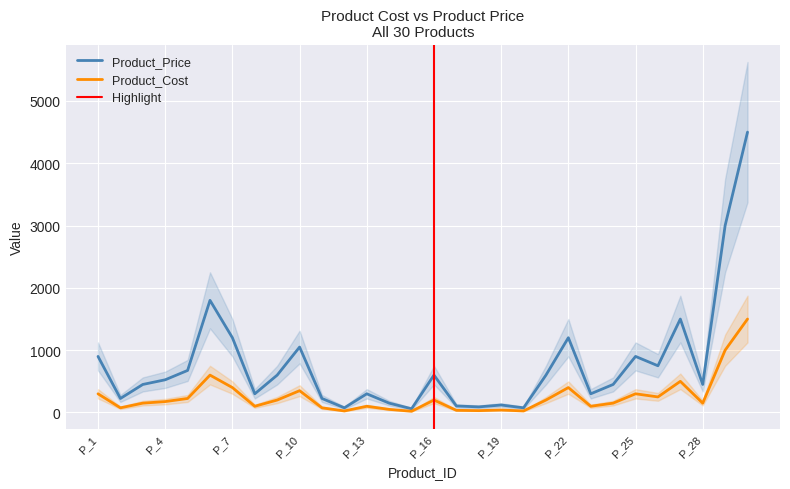

What are all the series names shown in the legend?

Product_Price, Product_Cost